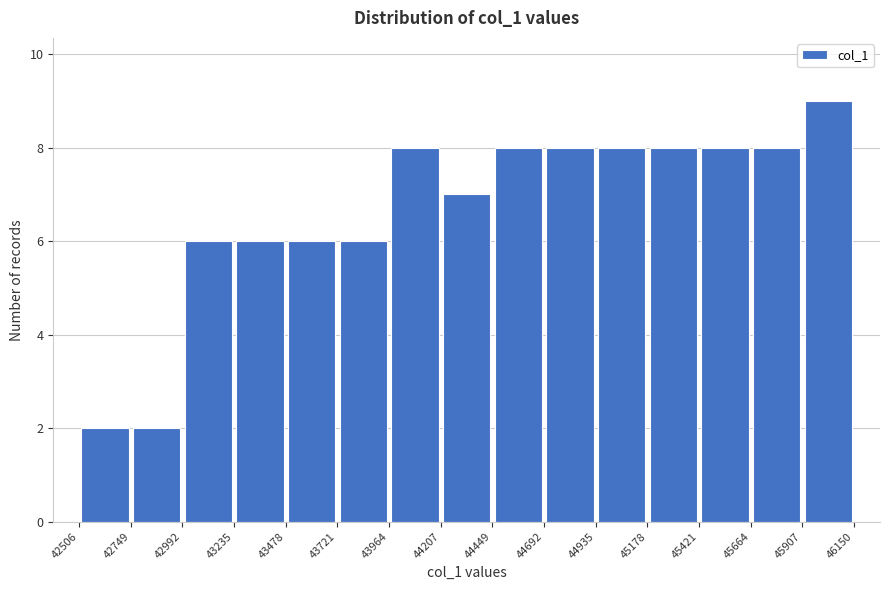

Which range on the x-axis has the tallest bar?

45907 to 46150